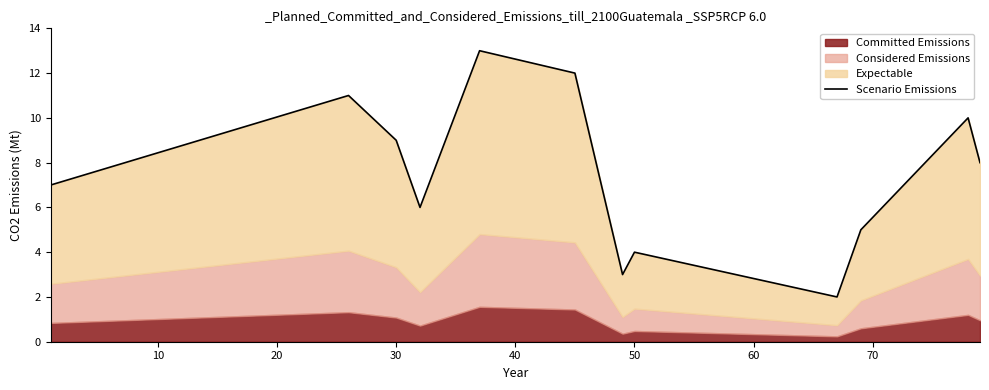

Does the chart have visible grid lines?

No